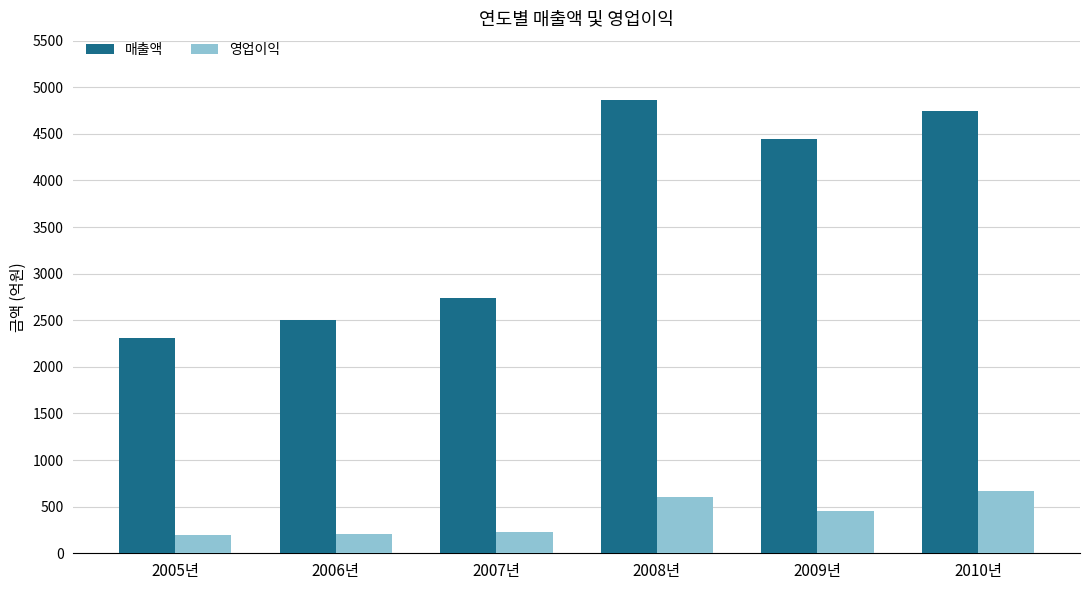

Count the number of data series in this chart.

2